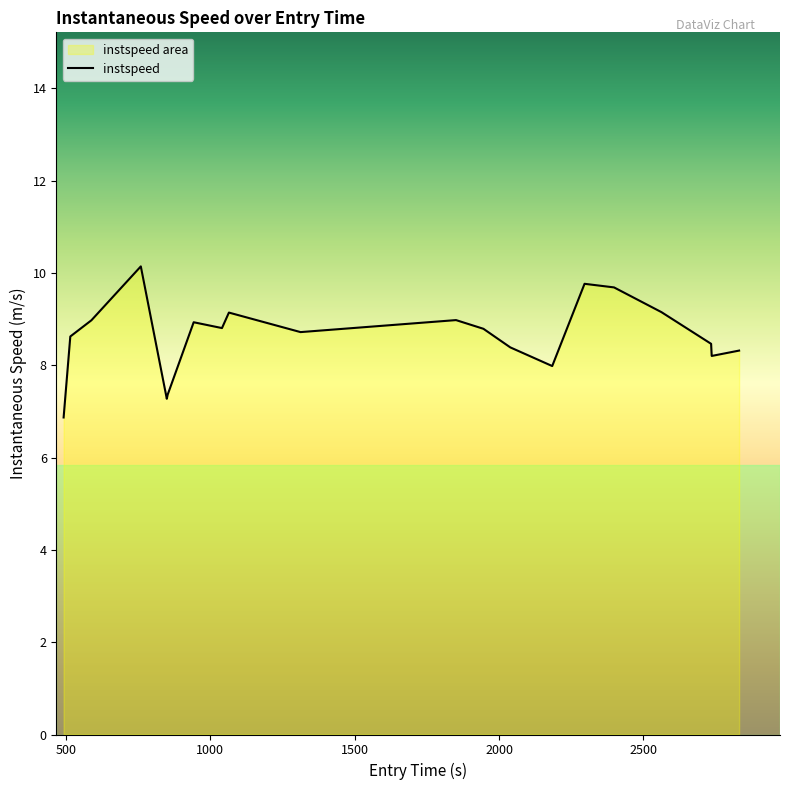

Reading left to right, extract all data points from this chart.

6.9	8.6	9.0	10.1	7.3	7.4	8.9	8.8	9.1	8.7	9.0	8.8	8.4	8.0	9.8	9.7	9.2	8.5	8.2	8.3